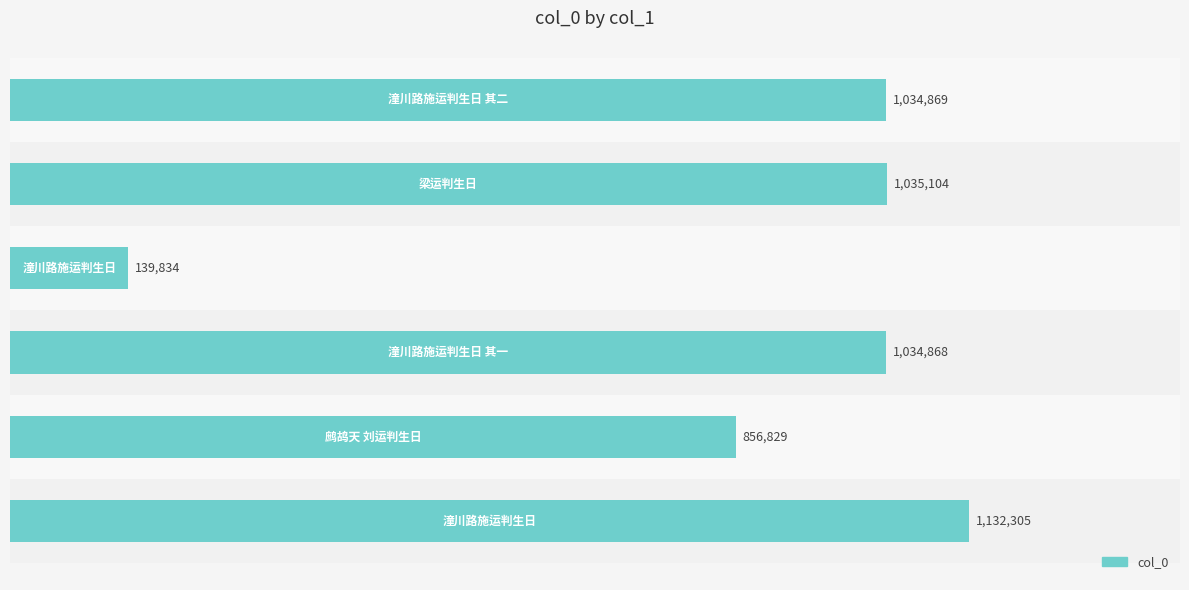

Does the chart contain any negative values?

No